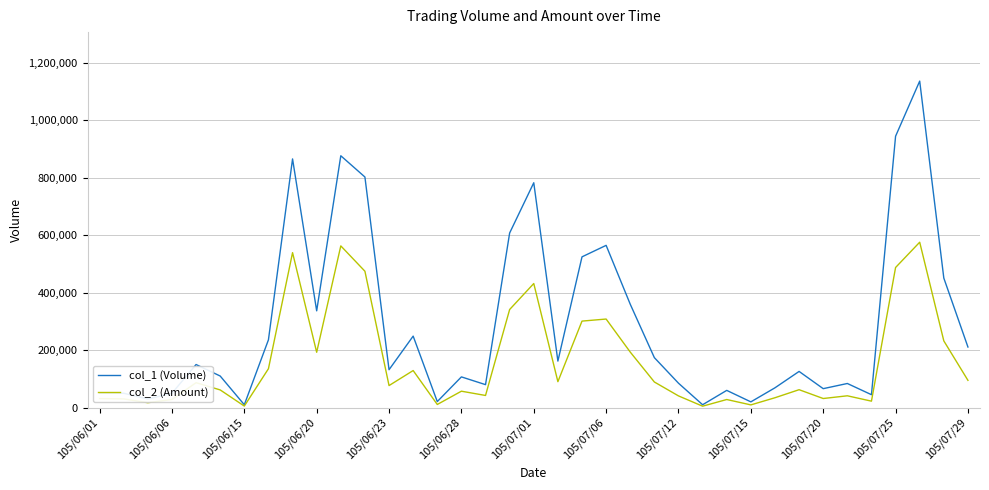

What is the maximum value shown in the chart?

1137000